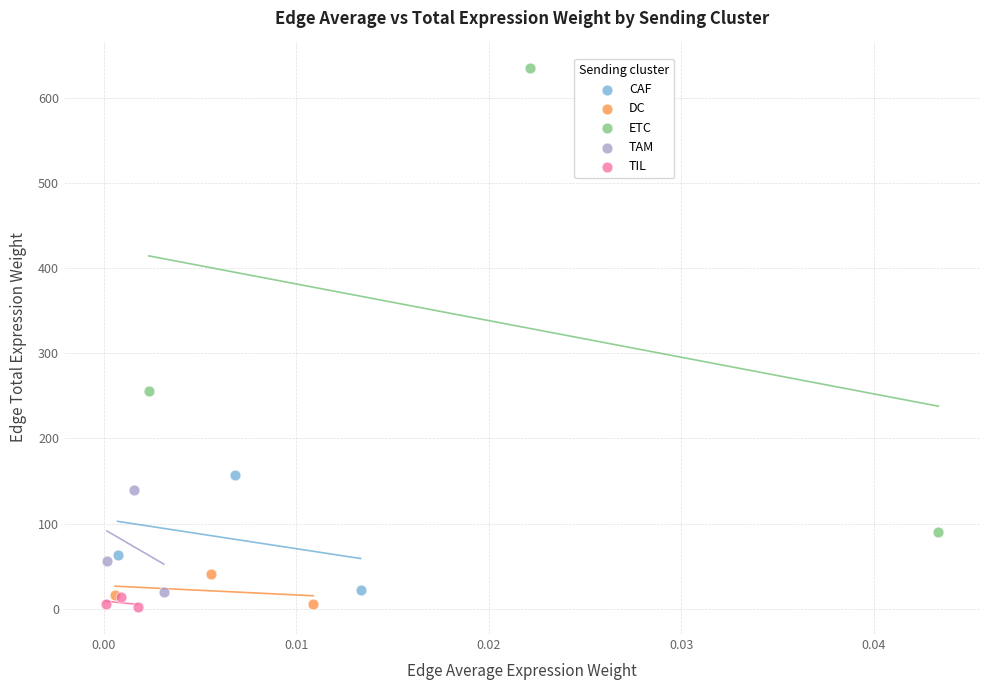

What are all the series names shown in the legend?

CAF, DC, ETC, TAM, TIL